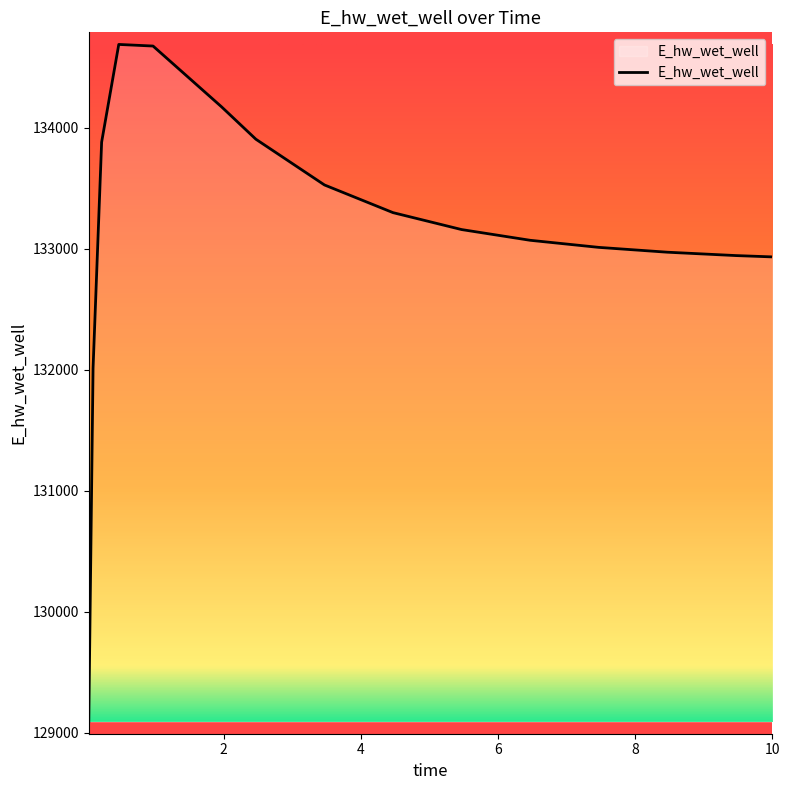

What is the smallest value displayed?

129093.3